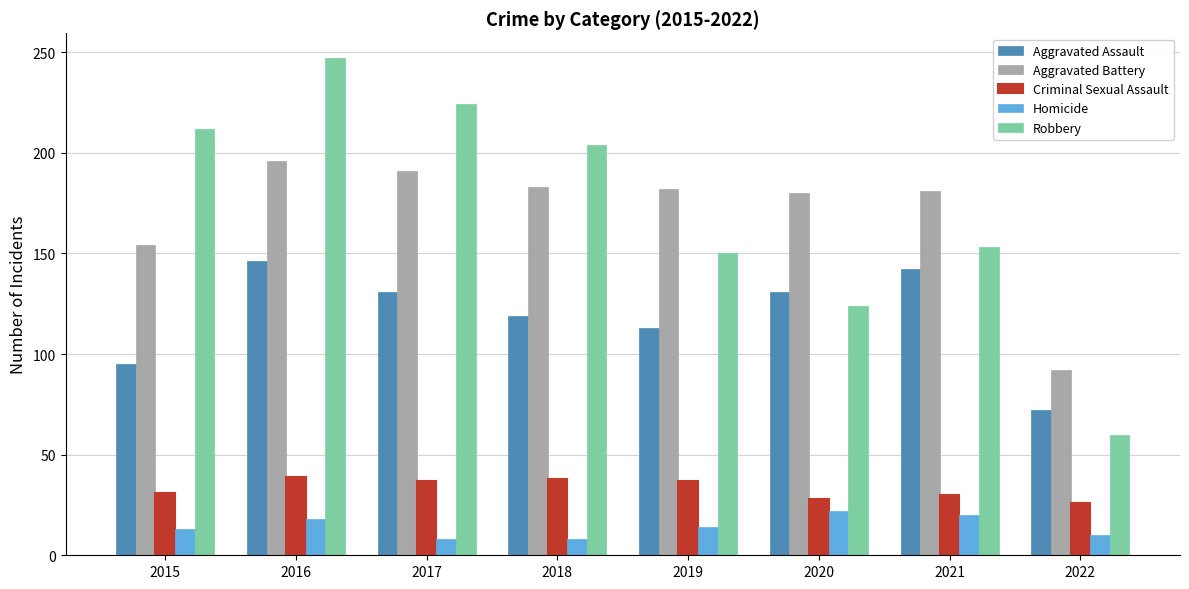

What is the lowest value of the Aggravated Assault series?

72